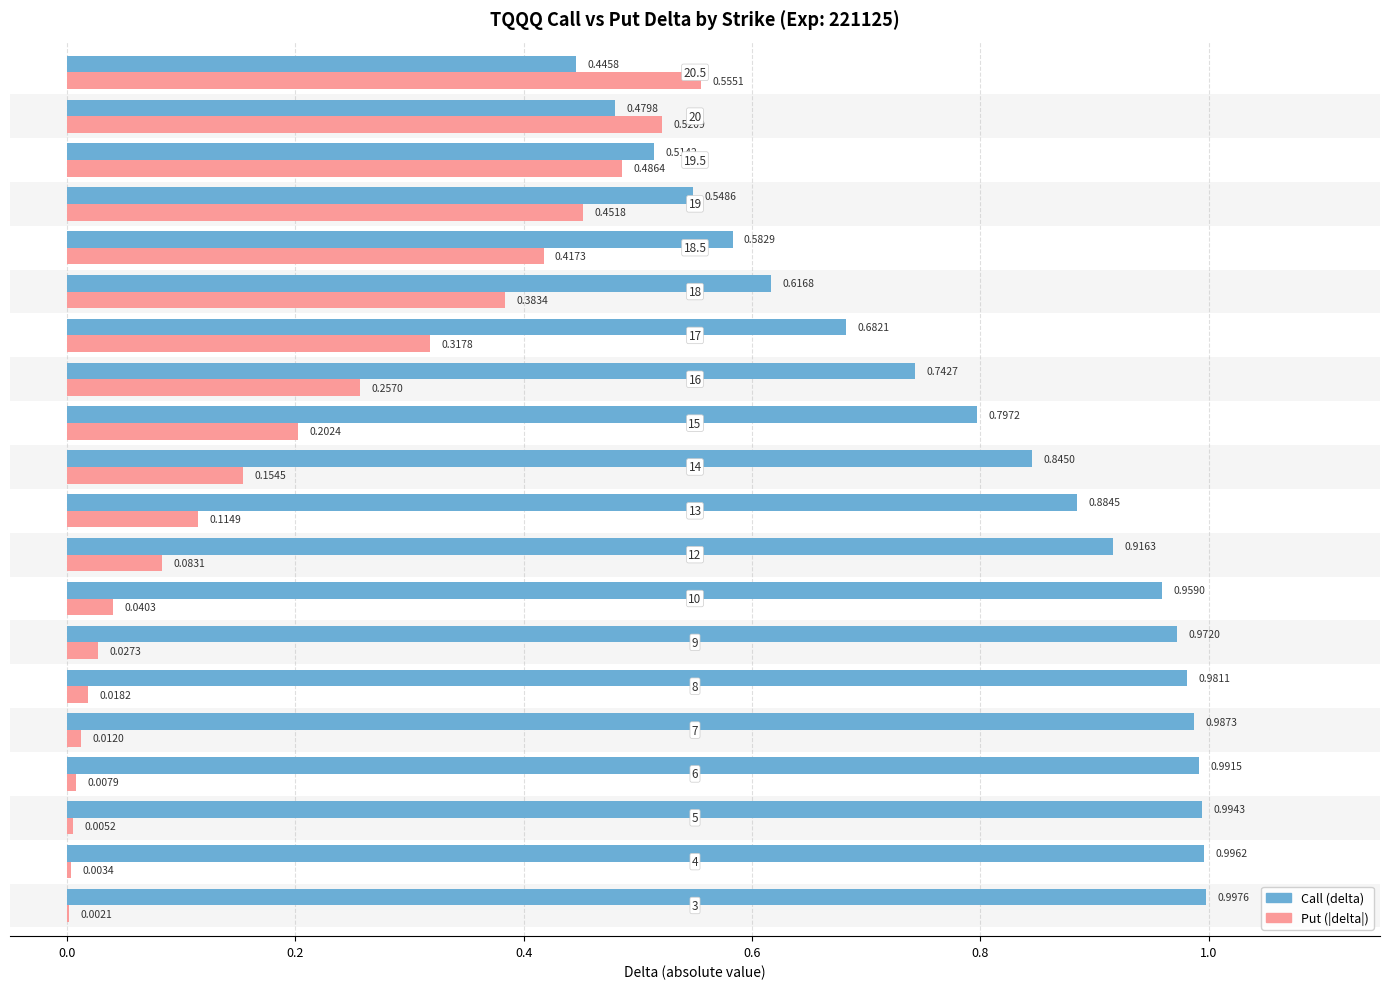

What is the average value of the Call (delta) series?

0.8